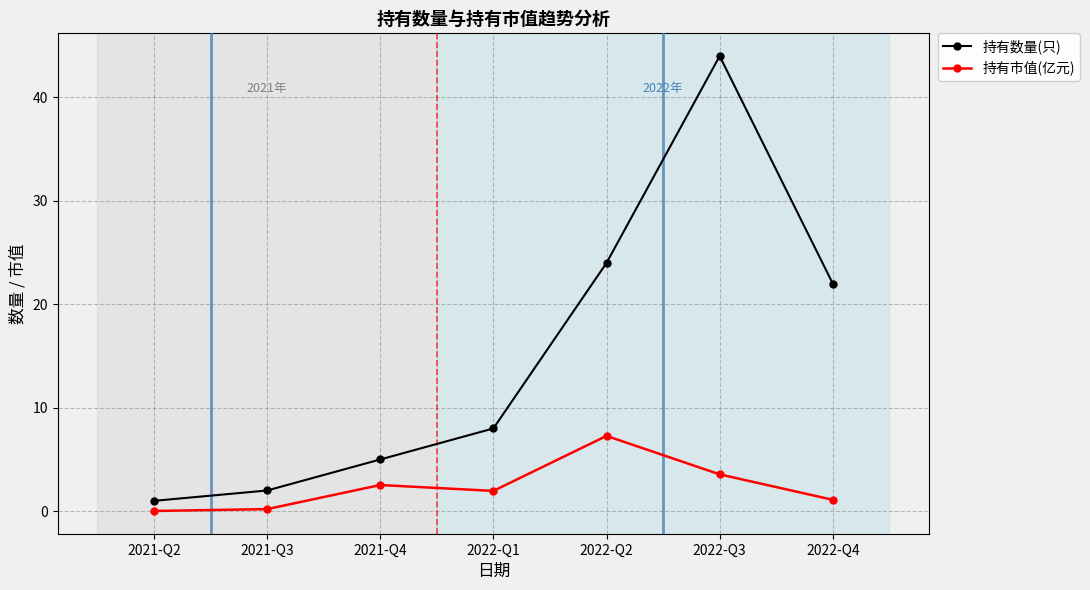

At which category is the sum across all series the highest?

2022-Q3